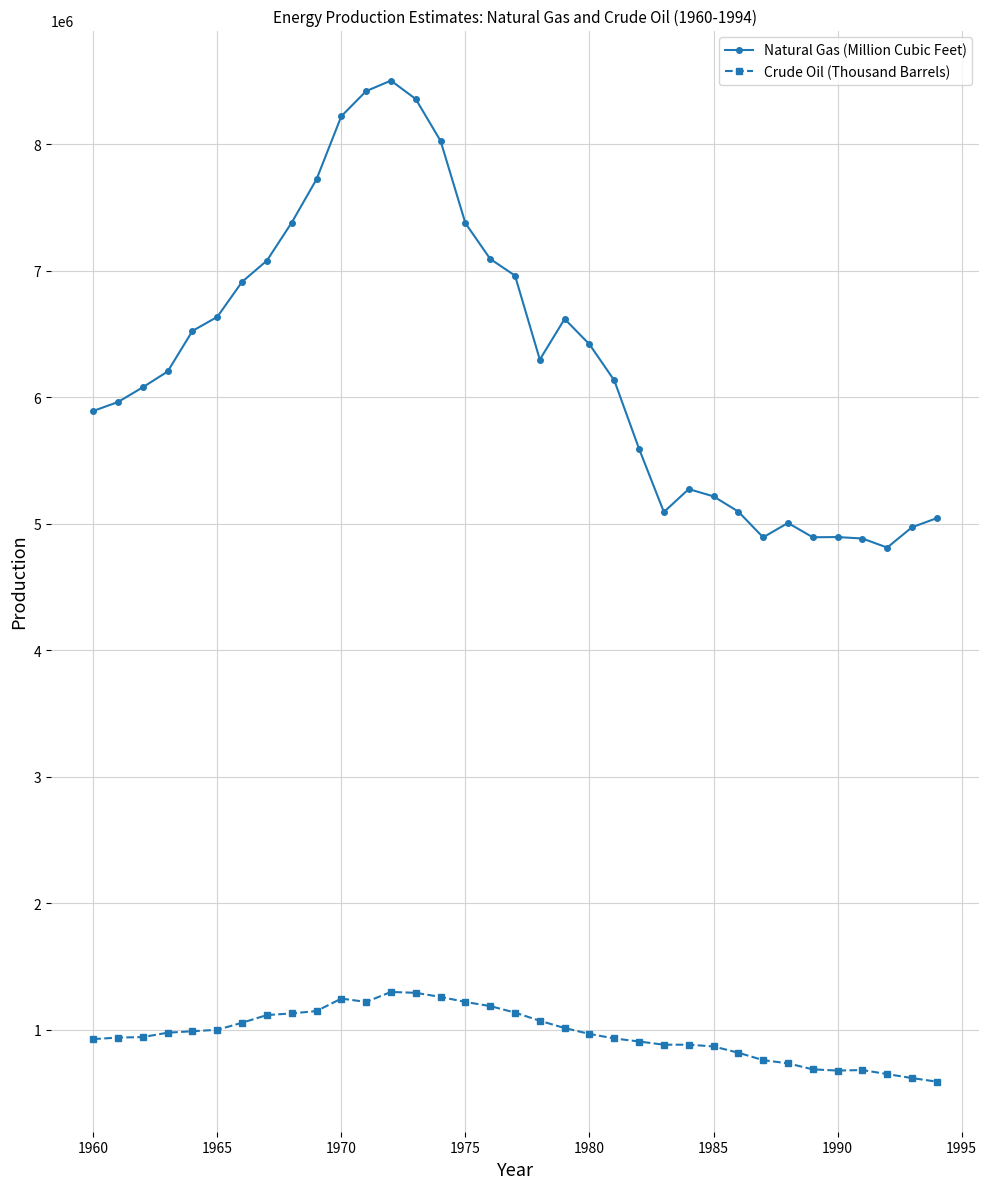

Which series has the widest spread of values?

Natural Gas (Million Cubic Feet)